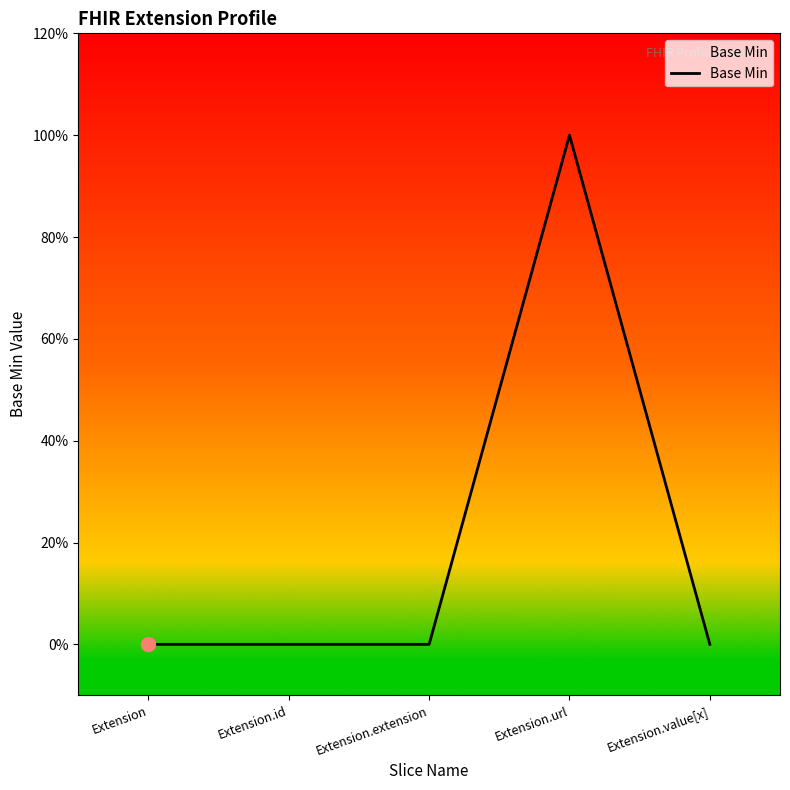

Between Extension.id and Extension, which is larger?

Extension.id